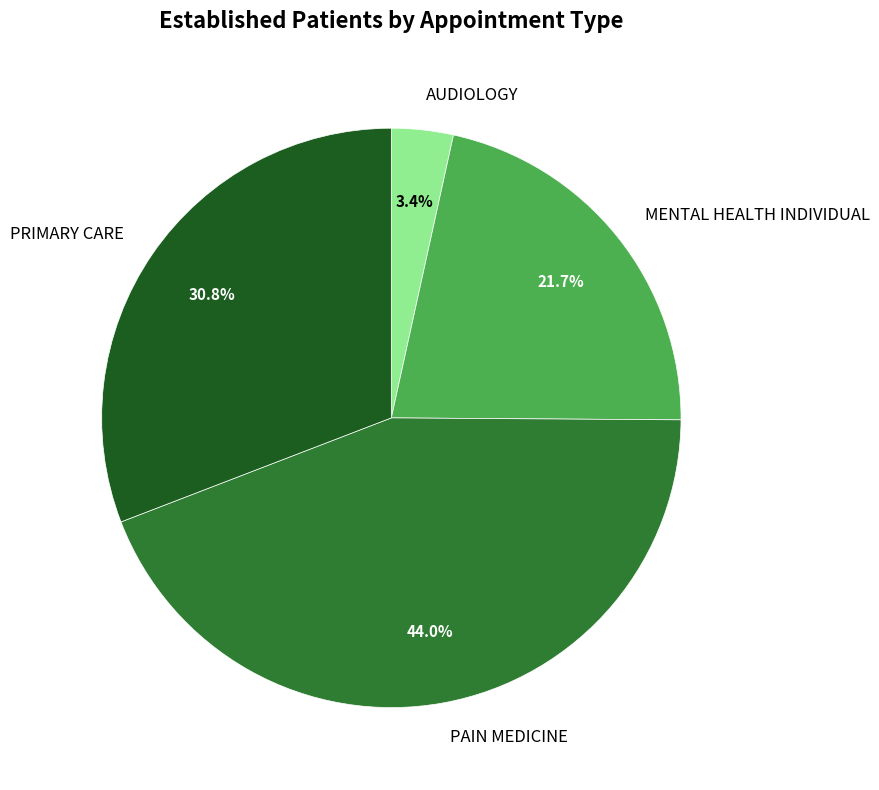

To the nearest percent, what is the difference between the PAIN MEDICINE and AUDIOLOGY slice percentages?

41%